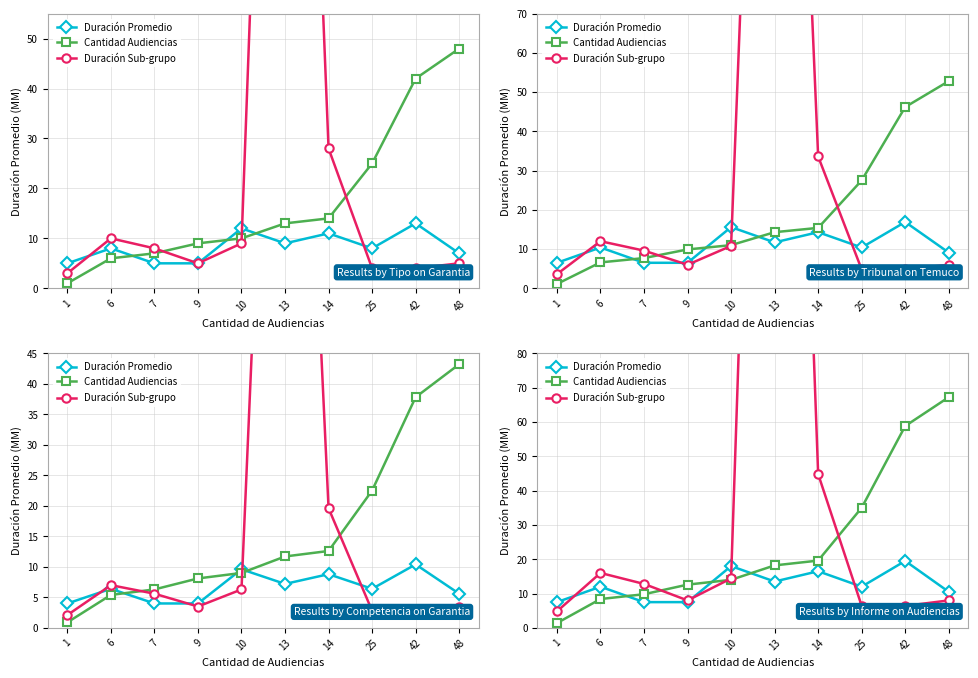

At which label does Duración Promedio reach its peak?

42